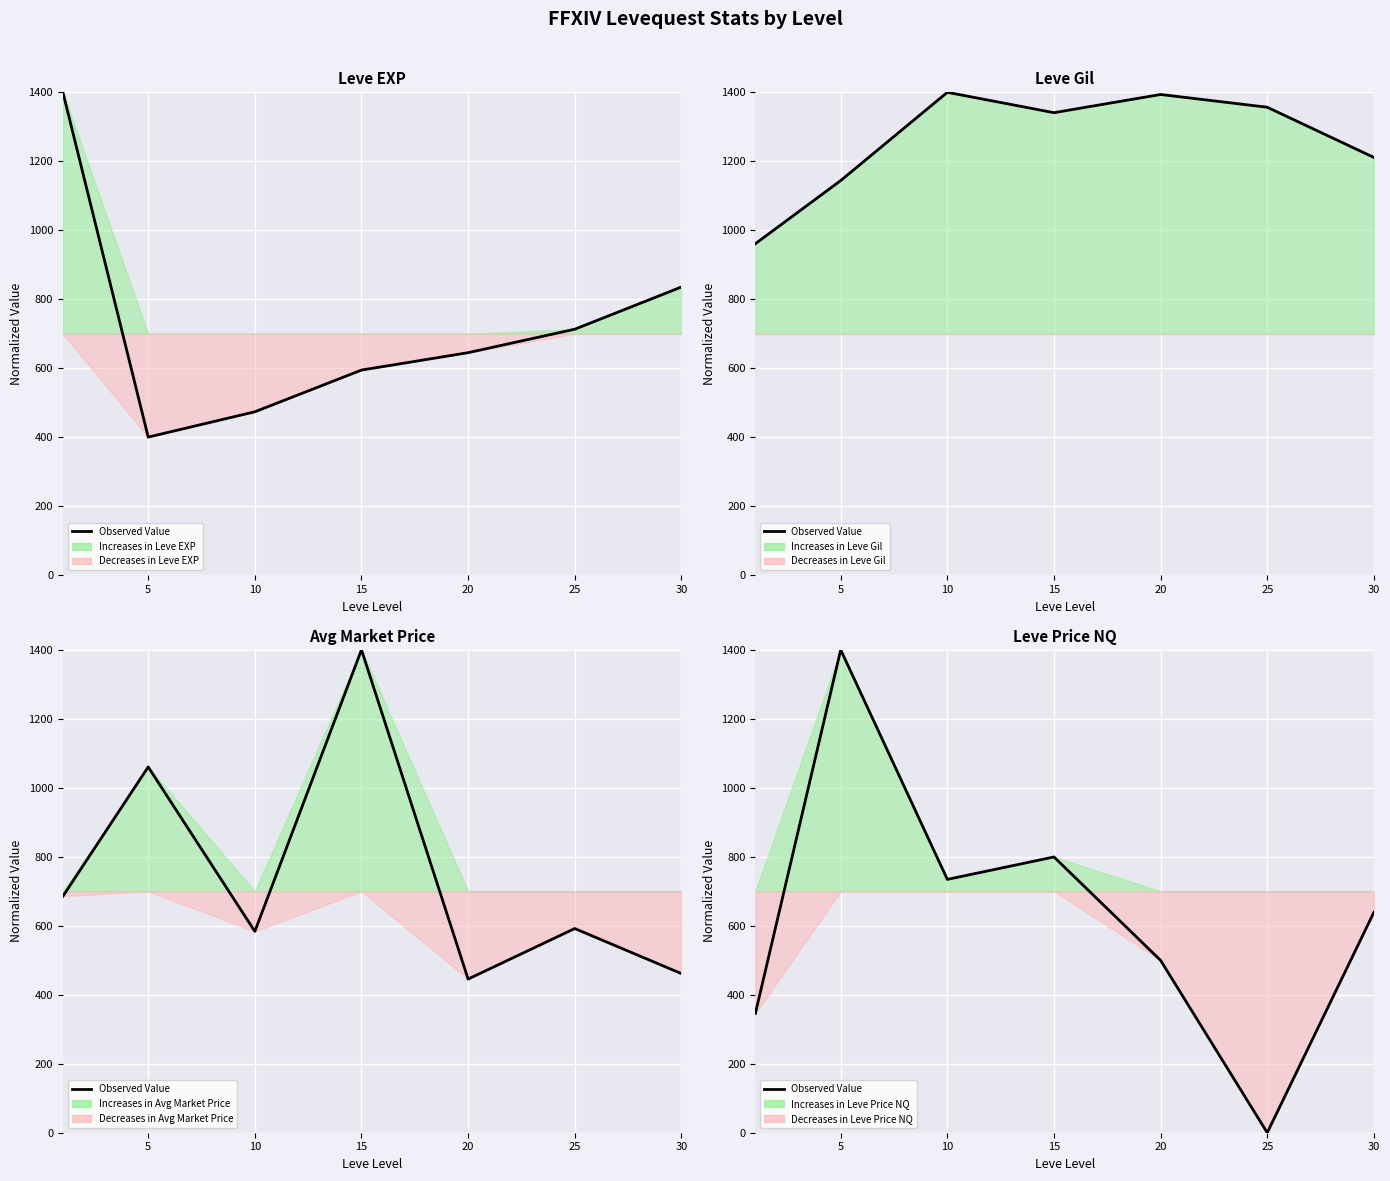

How many values are above zero?

6